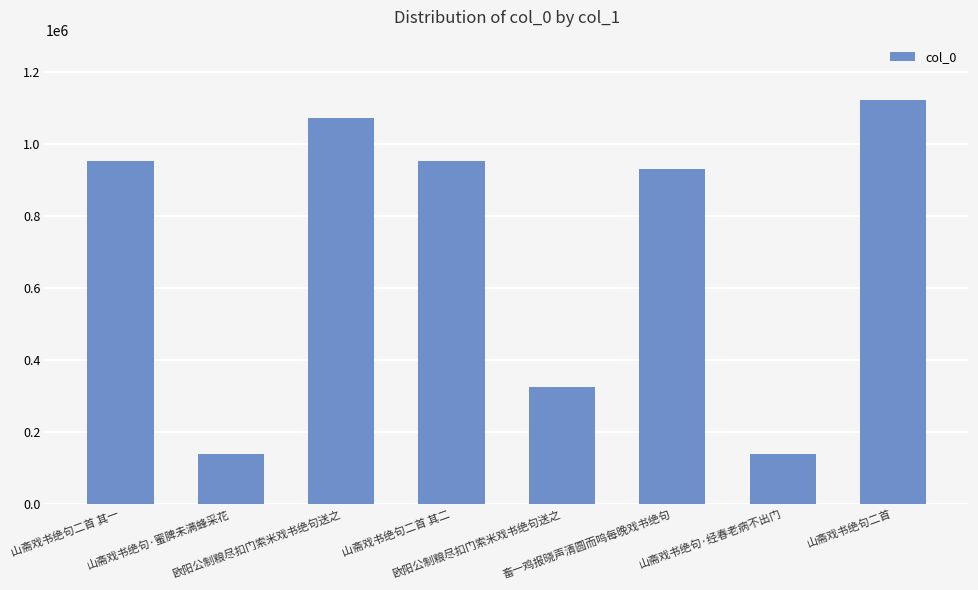

How many series are shown in this chart?

1